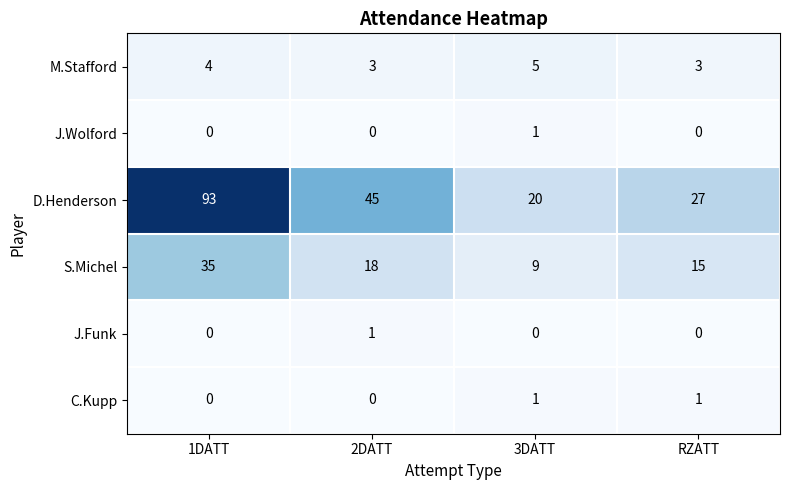

Reading left to right, list all the values displayed in this chart.

M.Stafford: 1DATT=4	2DATT=3	3DATT=5	RZATT=3
J.Wolford: 1DATT=0	2DATT=0	3DATT=1	RZATT=0
D.Henderson: 1DATT=93	2DATT=45	3DATT=20	RZATT=27
S.Michel: 1DATT=35	2DATT=18	3DATT=9	RZATT=15
J.Funk: 1DATT=0	2DATT=1	3DATT=0	RZATT=0
C.Kupp: 1DATT=0	2DATT=0	3DATT=1	RZATT=1